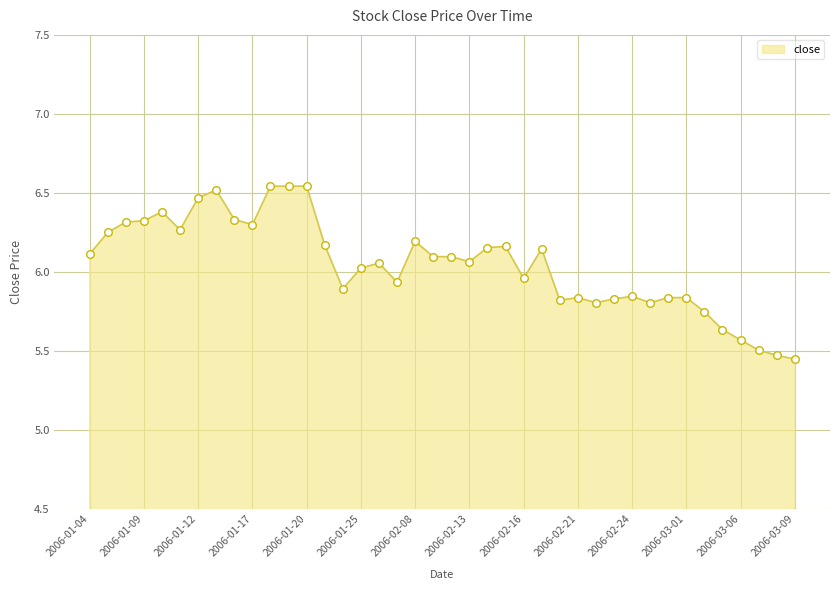

What is the difference between the maximum and minimum values?

1.1